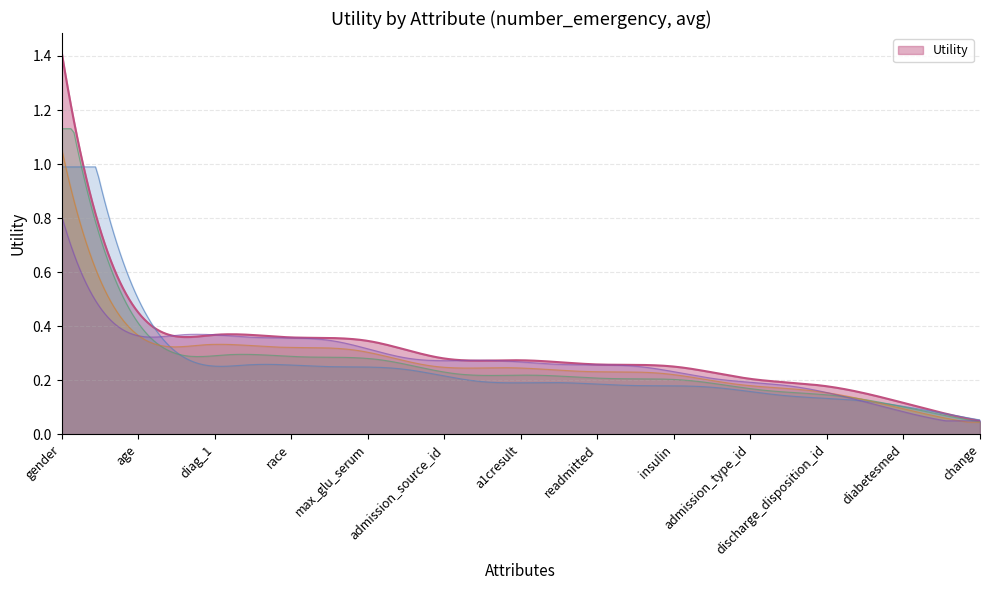

What is the maximum value shown in the chart?

1.4